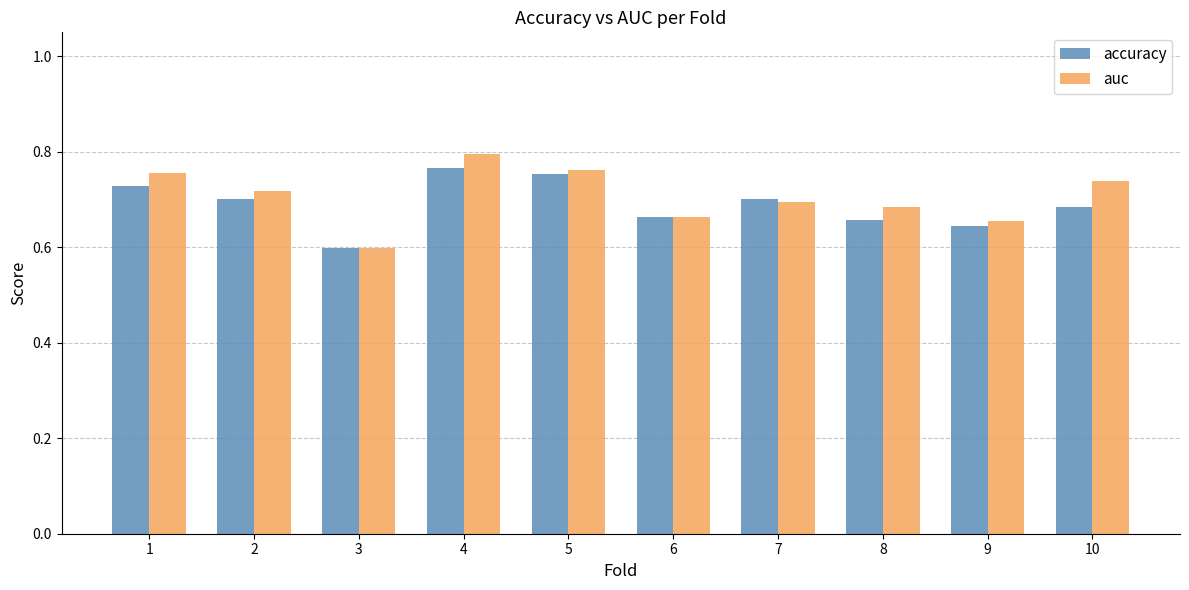

Where is auc nearest to the value 0?

3